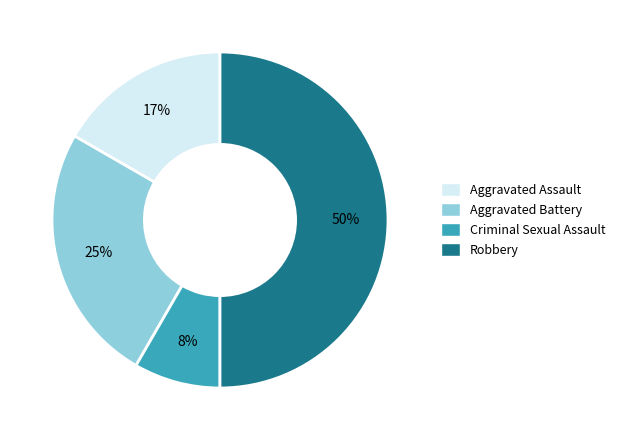

To the nearest percent, what is the average slice percentage?

25%